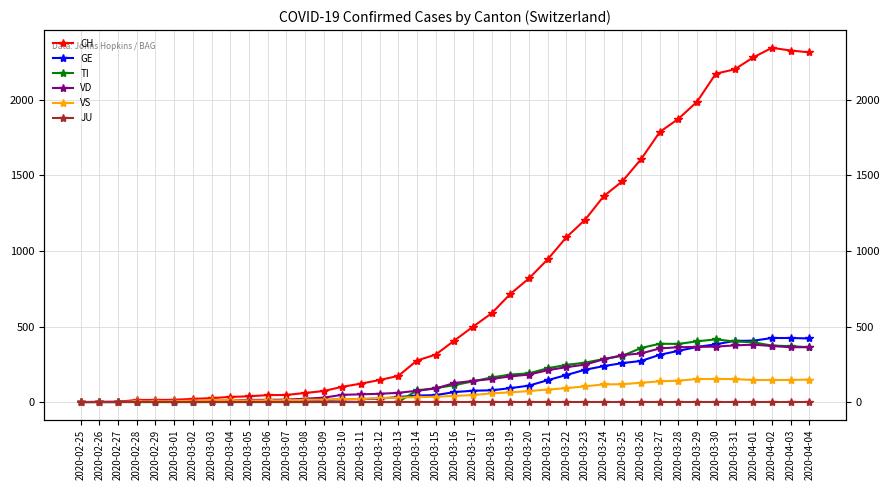

At which category is the sum across all series the highest?

2020-04-02